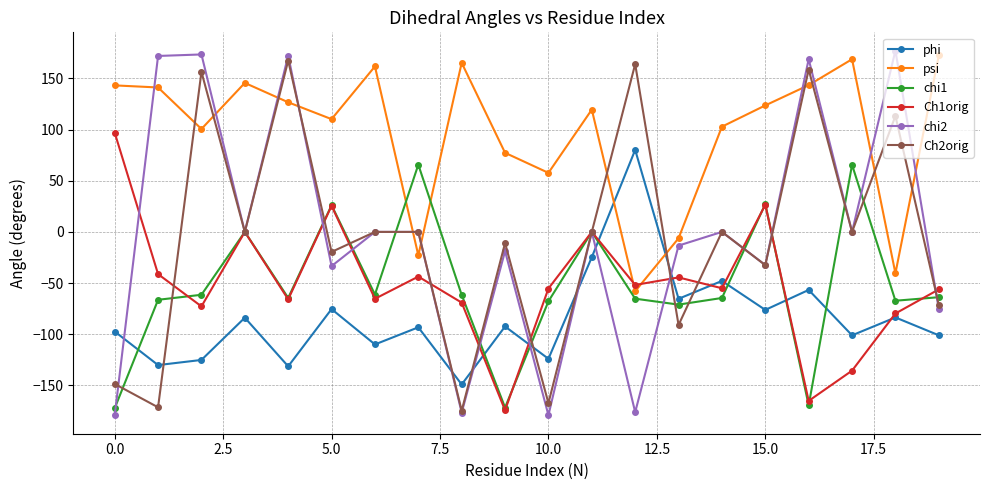

How many lines are shown in the chart?

6